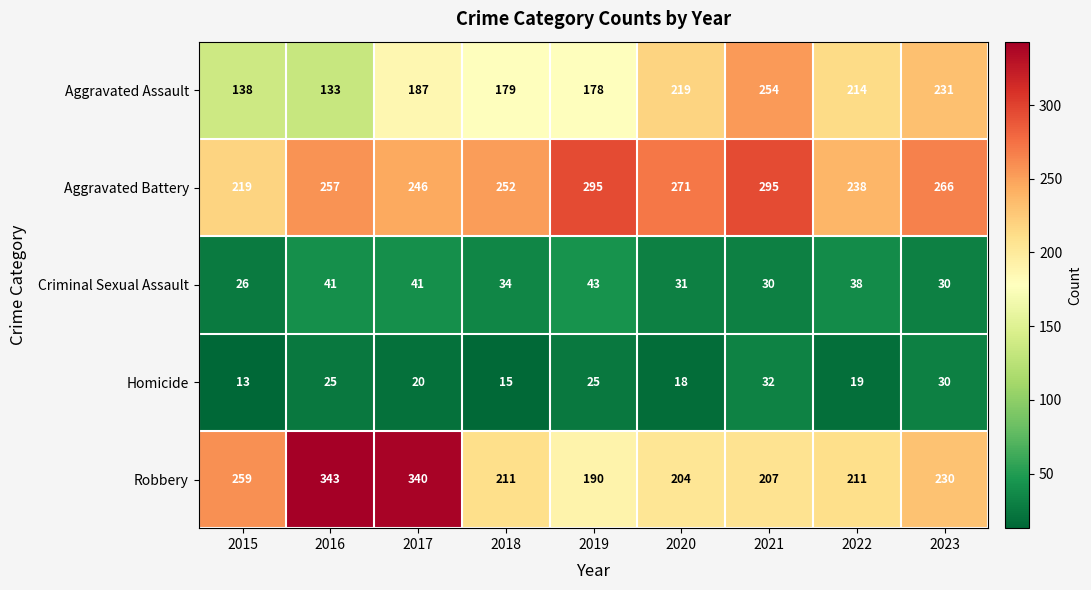

What is the lowest value of the Aggravated Assault series?

133